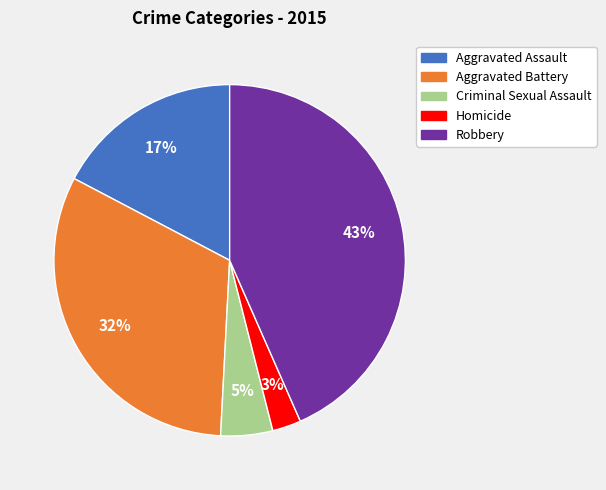

The Homicide slice represents 15% of the pie. True or false?

False